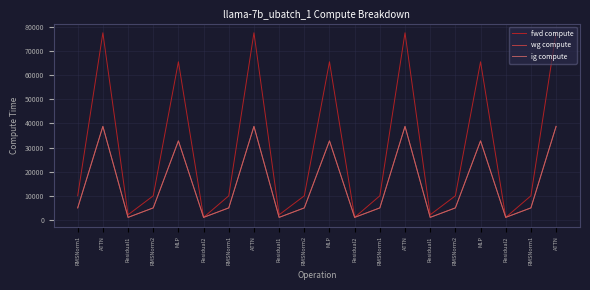

Reading left to right, extract all data points from this chart.

fwd compute: 10005.3	77566.8	2151.4	10005.3	65549.1	1075.7	10005.3	77566.8	2151.4	10005.3	65549.1	1075.7	10005.3	77566.8	2151.4	10005.3	65549.1	1075.7	10005.3	77566.8
wg compute: 5002.6	38783.4	1075.7	5002.6	32774.5	1075.7	5002.6	38783.4	1075.7	5002.6	32774.5	1075.7	5002.6	38783.4	1075.7	5002.6	32774.5	1075.7	5002.6	38783.4
ig compute: 5002.6	38783.4	1075.7	5002.6	32774.5	1075.7	5002.6	38783.4	1075.7	5002.6	32774.5	1075.7	5002.6	38783.4	1075.7	5002.6	32774.5	1075.7	5002.6	38783.4